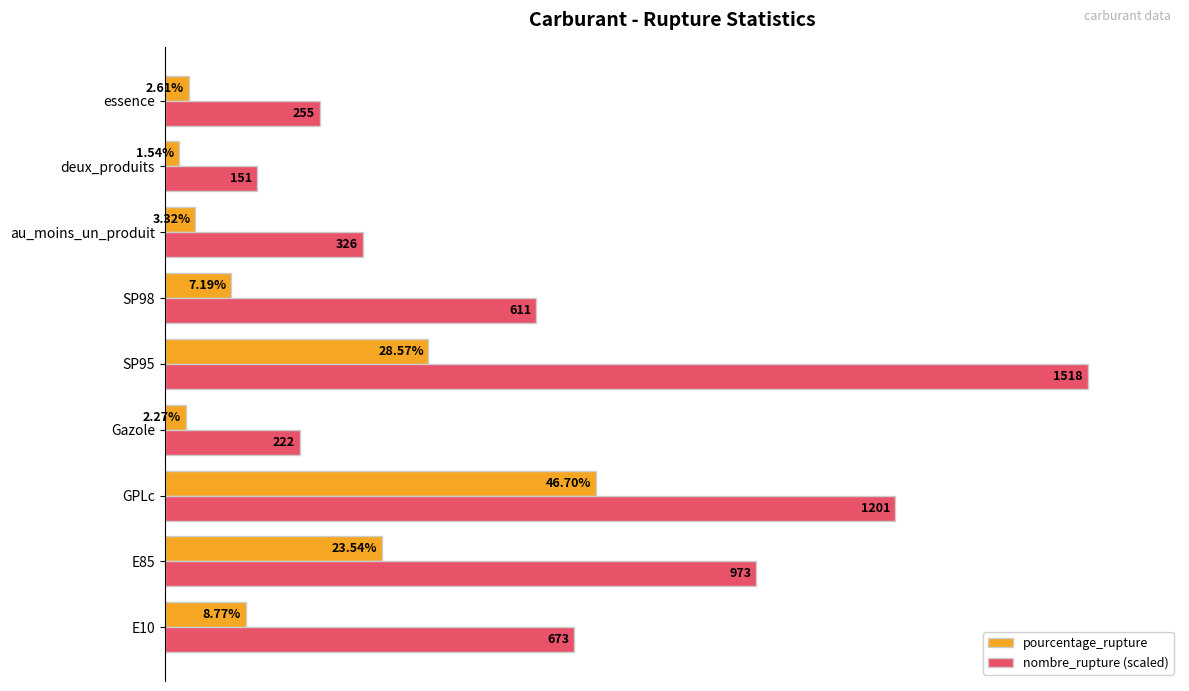

Which series has the widest spread of values?

nombre_rupture (scaled)